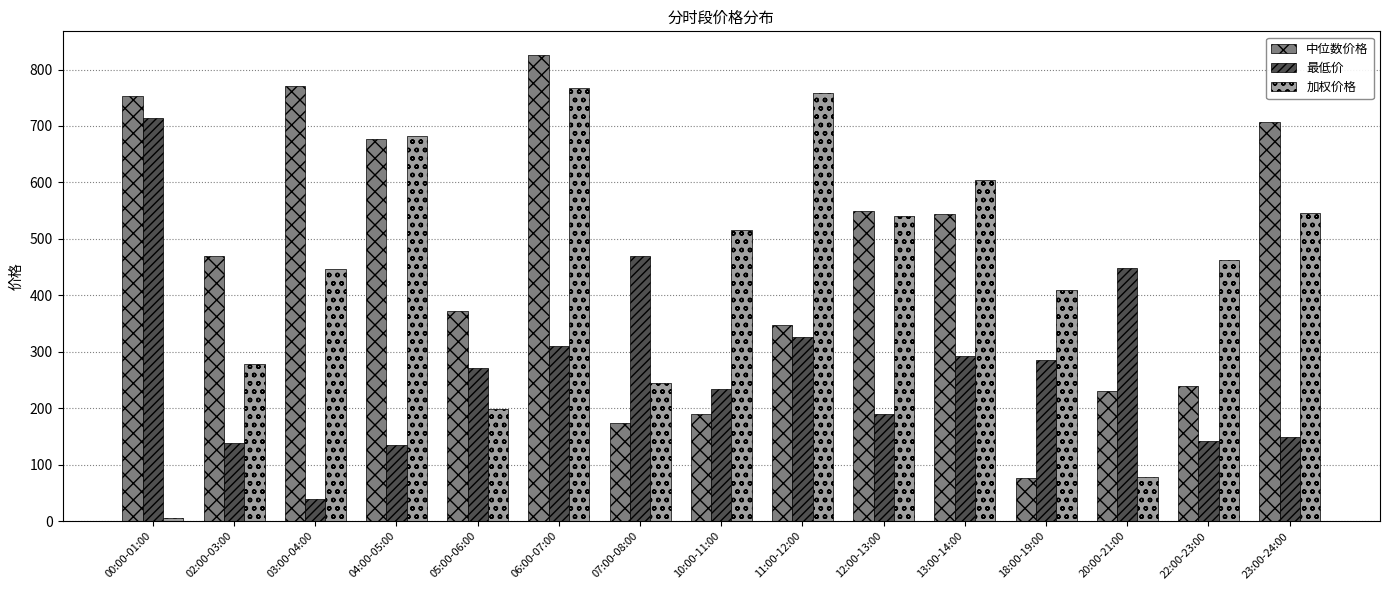

What are all the series names shown in the legend?

中位数价格, 最低价, 加权价格